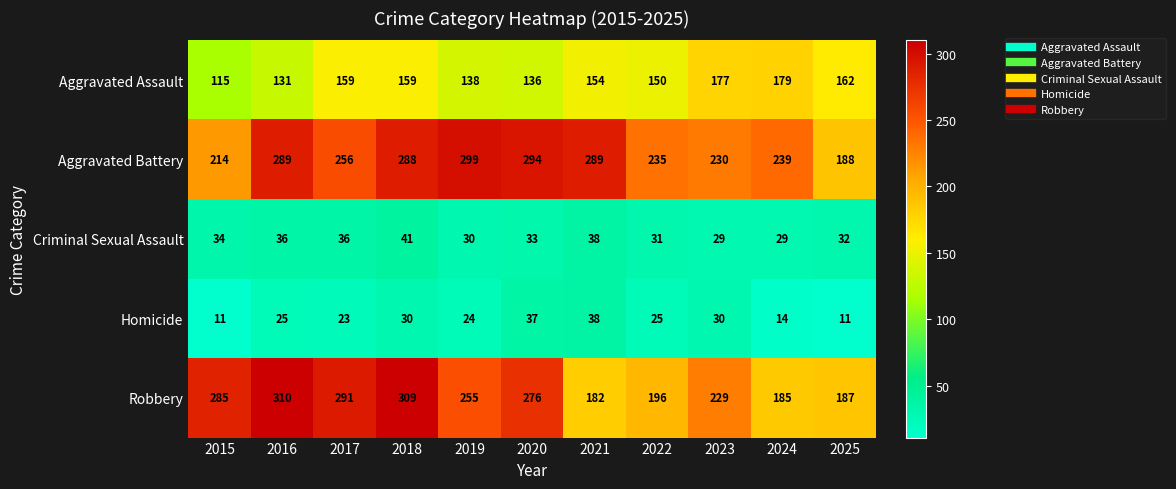

True or false: Aggravated Assault has a value of 154 at 2021.

True